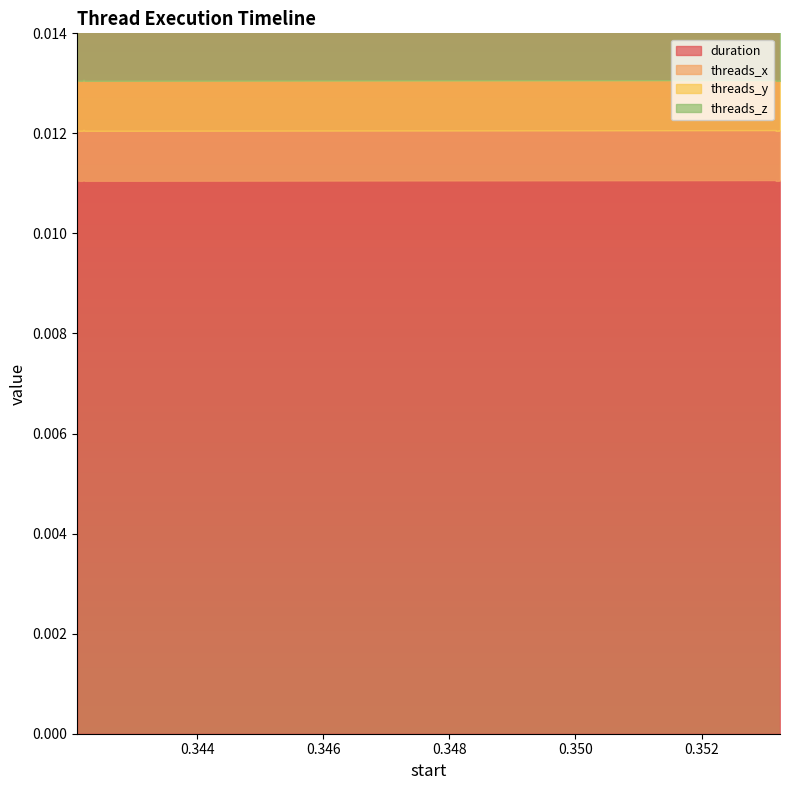

Which category has the lowest value in the threads_y series?

0.342098